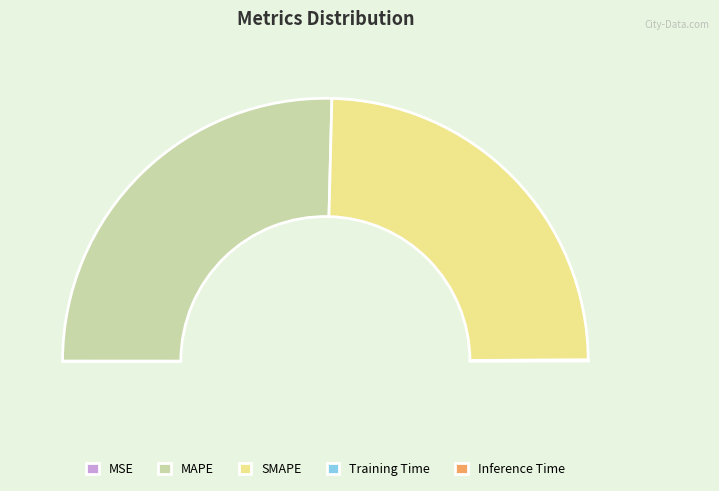

How many slices are in this pie chart?

5